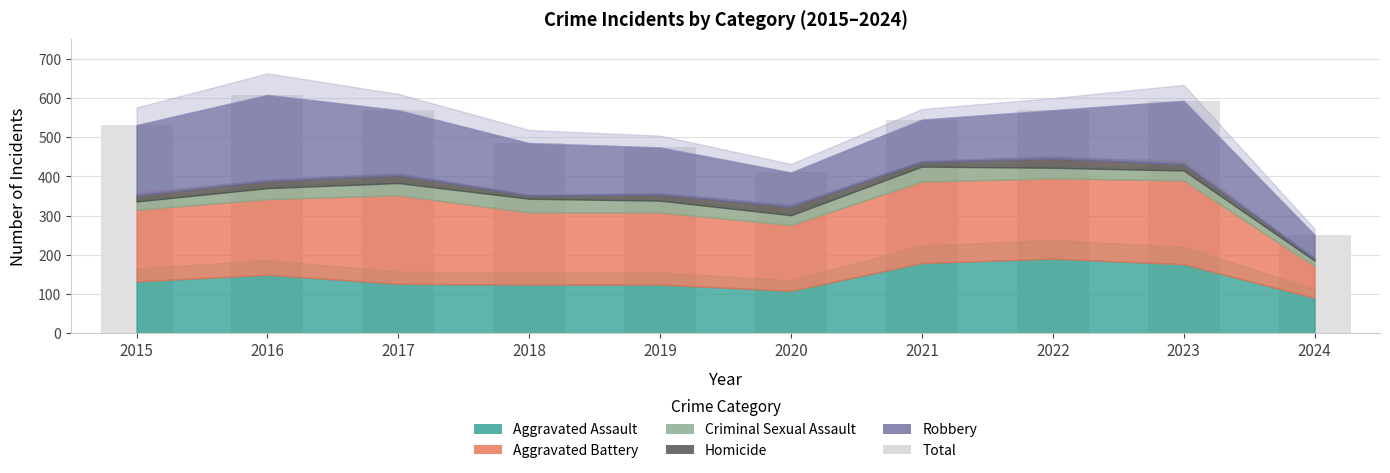

What is the smallest value displayed?

251